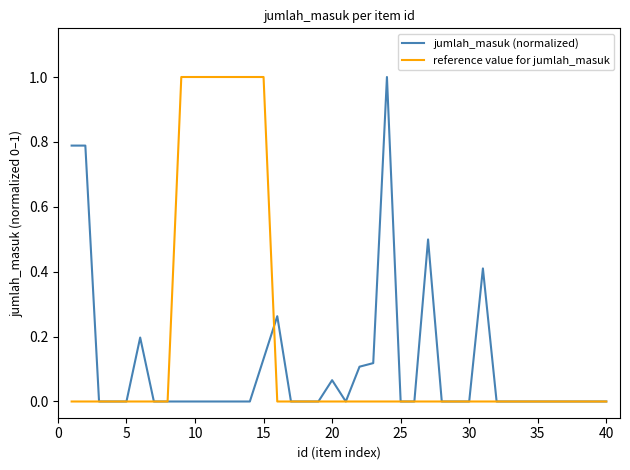

List the series in order of their overall mean, lowest first.

jumlah_masuk (normalized), reference value for jumlah_masuk